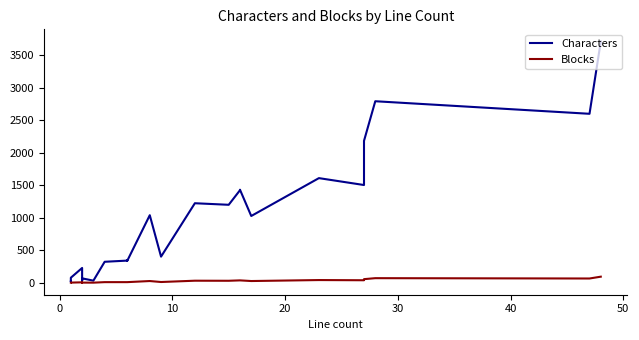

True or false: Blocks has more than 0 points higher than both neighbors.

True